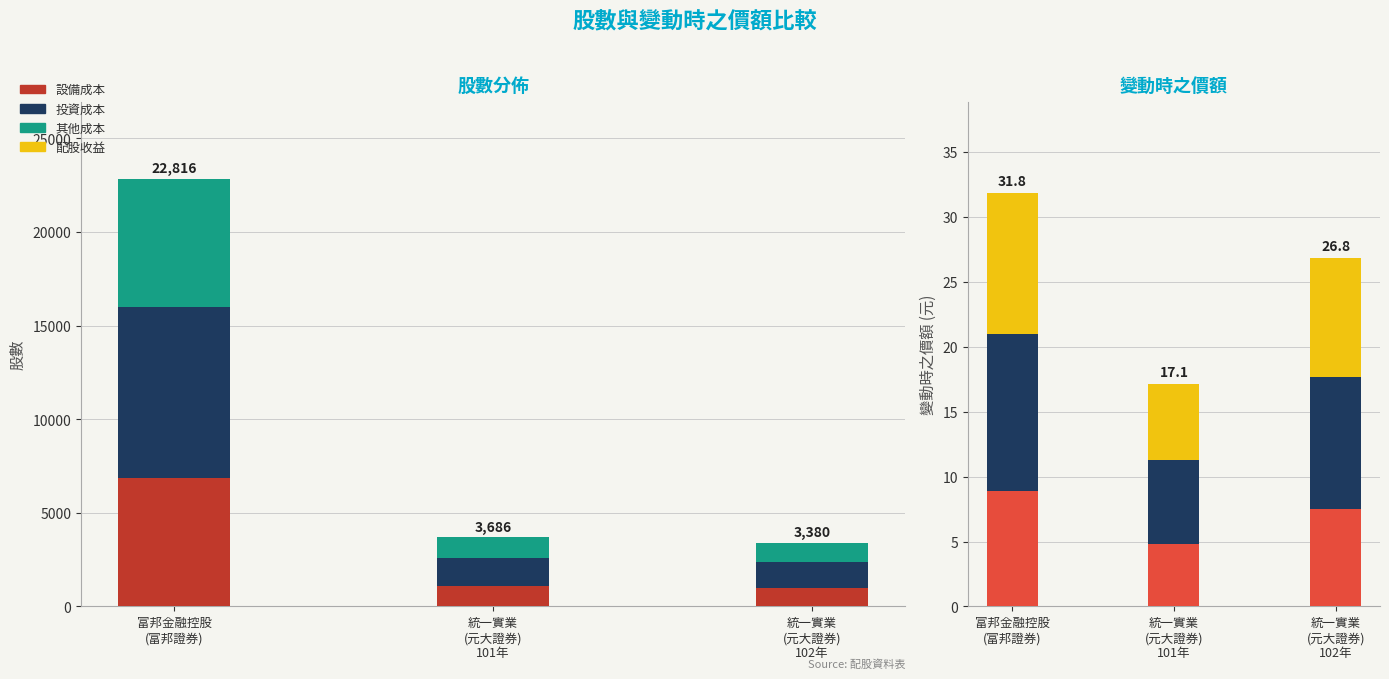

What is the difference between the maximum and second lowest values in the 變動時之價額 series?

1.9